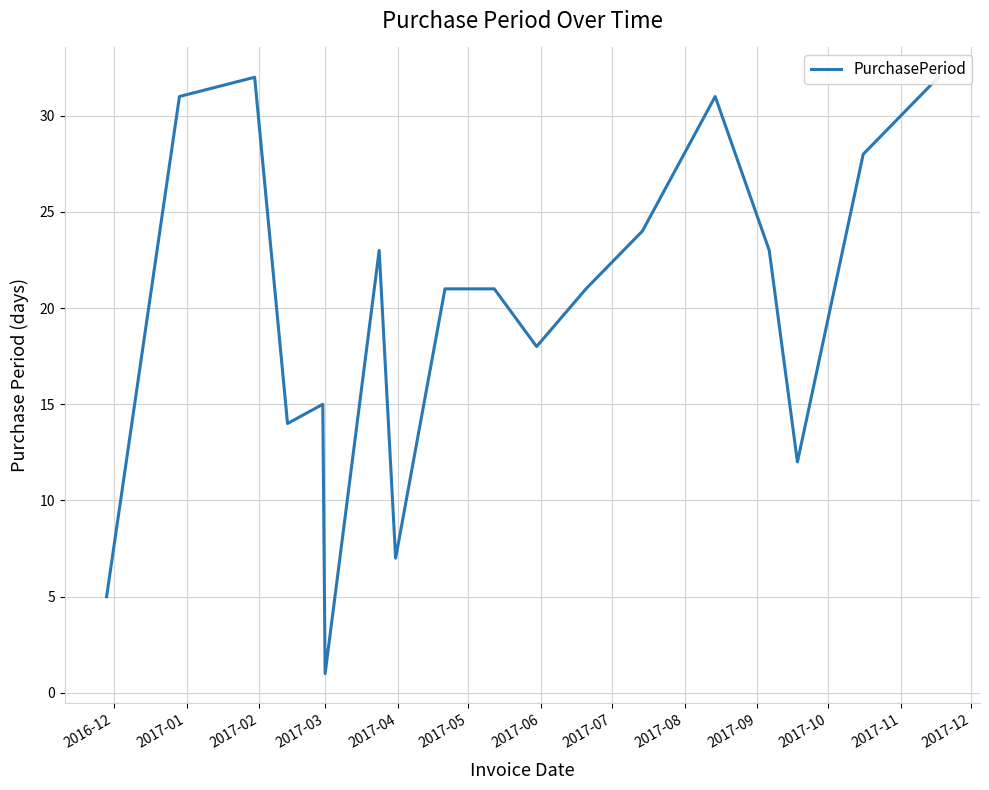

Does the chart display data point markers on the line(s)?

No